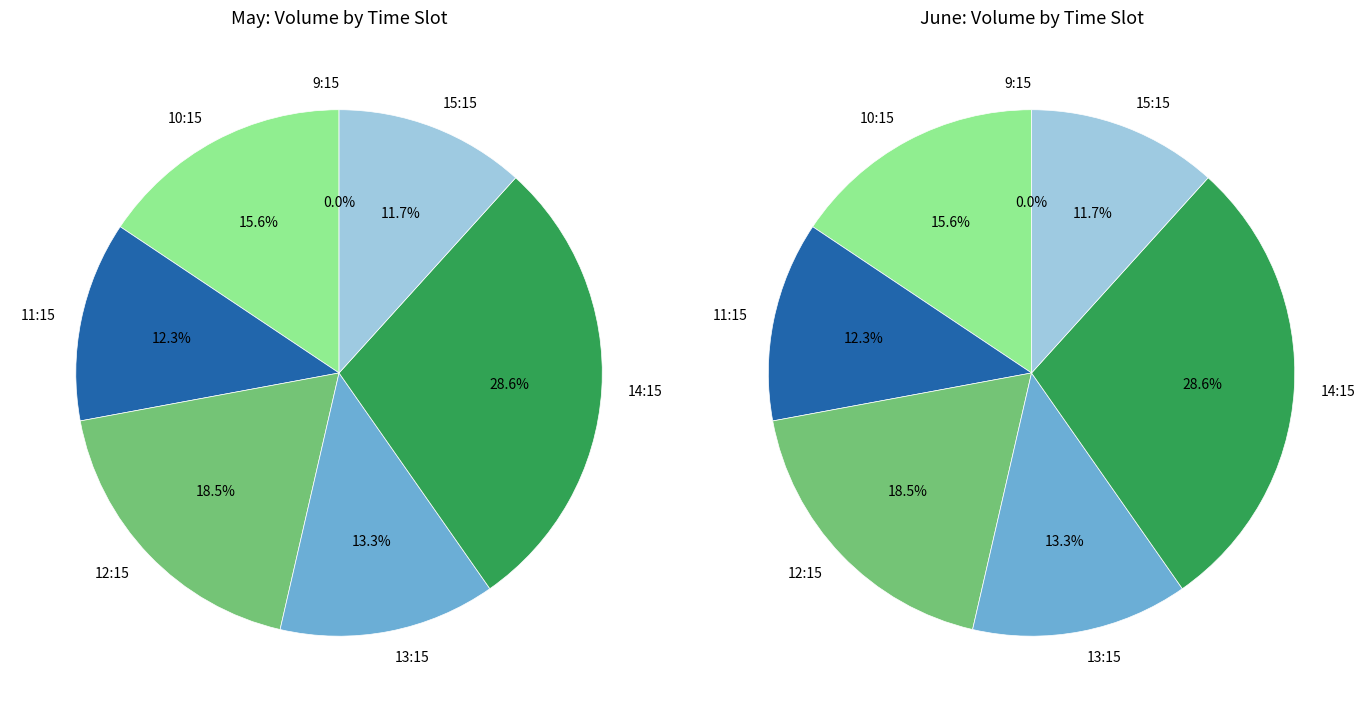

What portion of the pie excludes 25?

97.8%